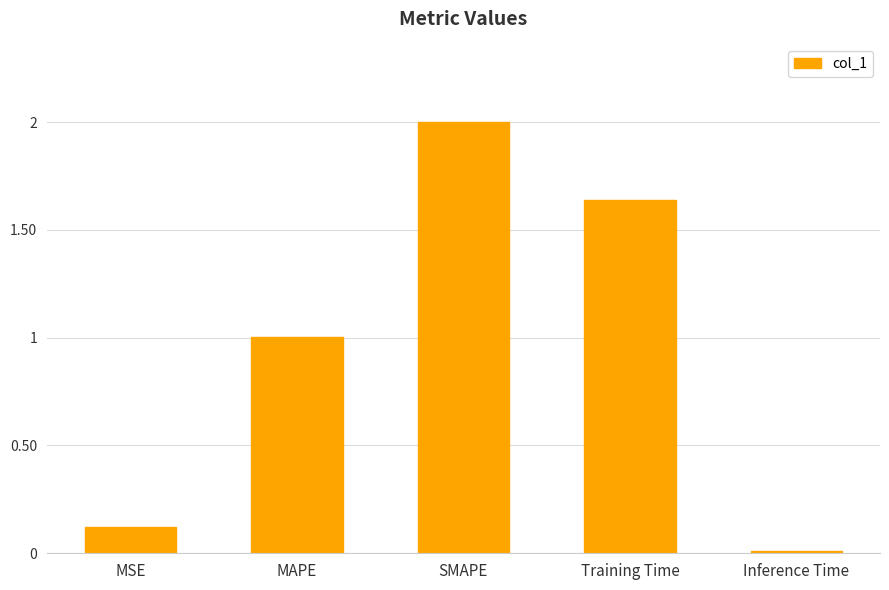

Approximately how many times larger is the value at MSE compared to MAPE?

0.1